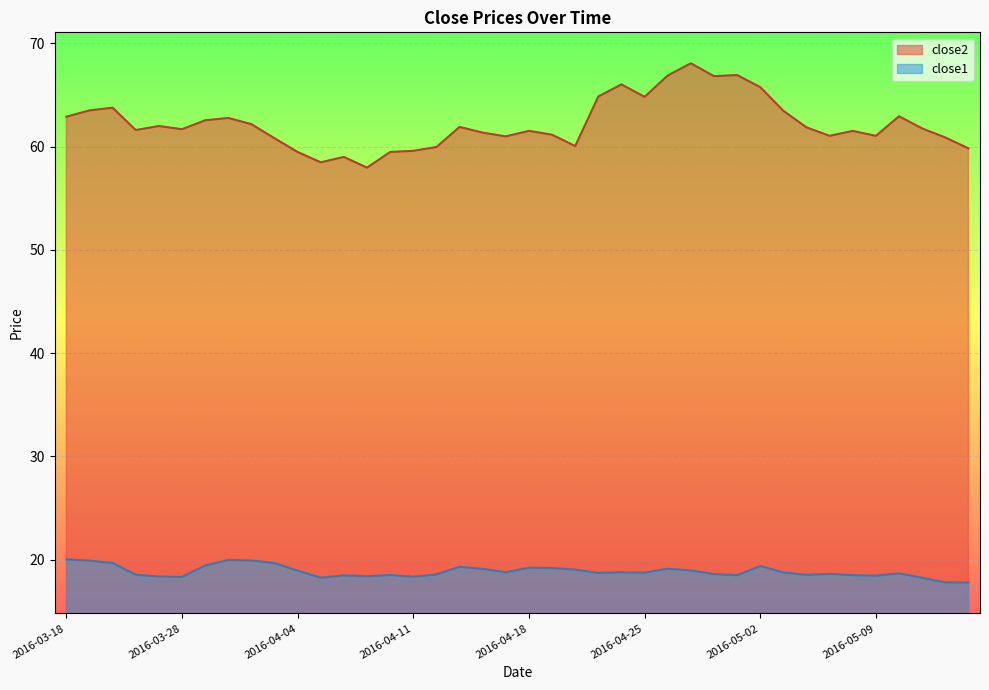

At 2016-05-13, list the series in order from largest to smallest.

close2, close1